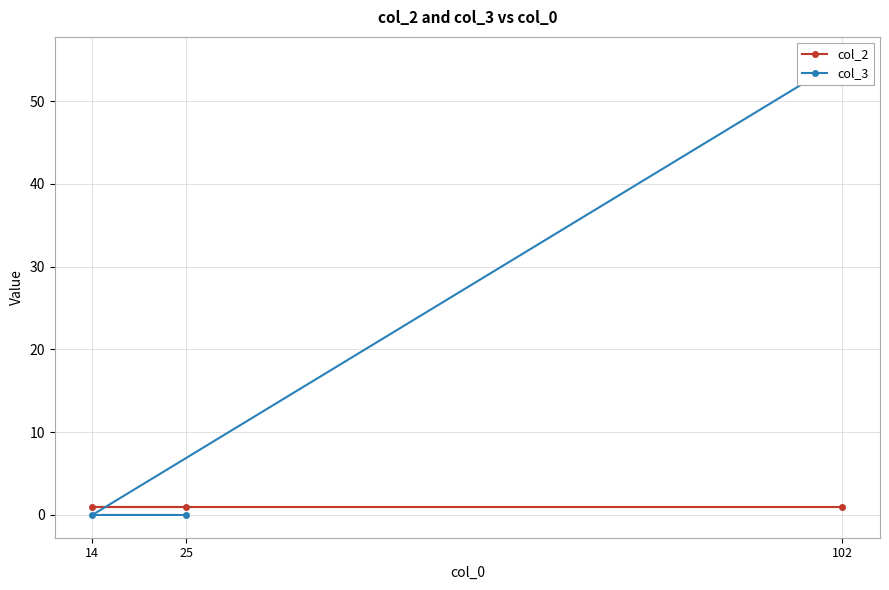

What is the lowest value of the col_2 series?

1